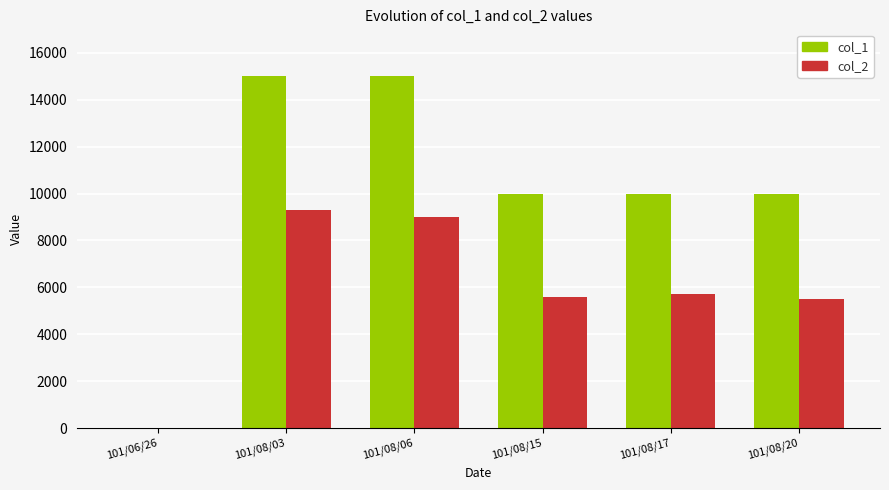

Count the number of data series in this chart.

2